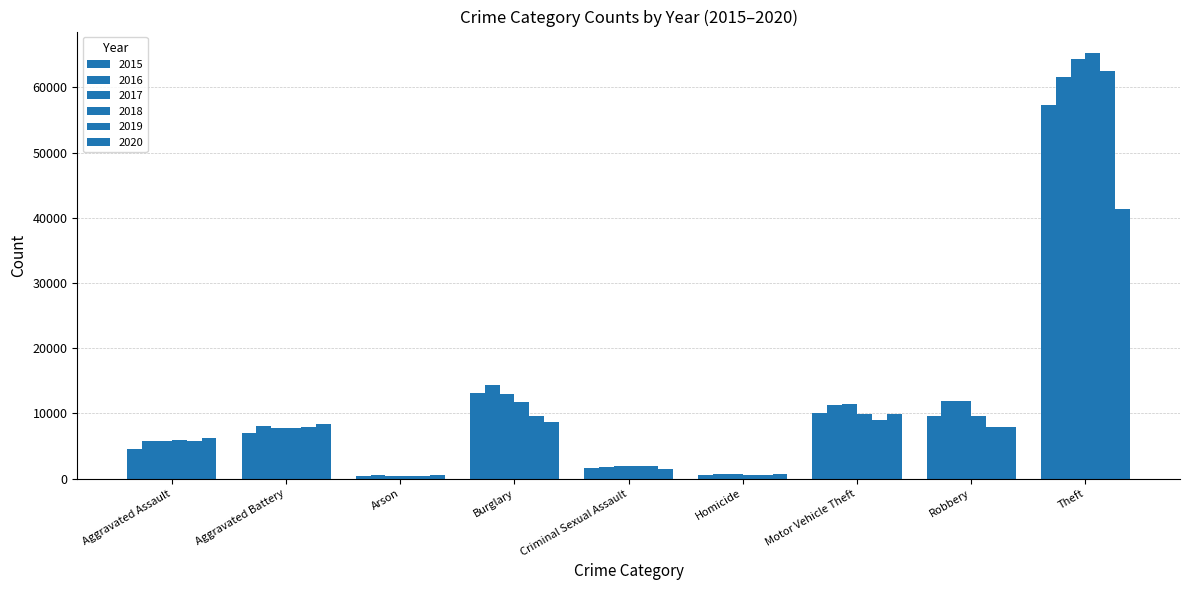

What is the sum of the 2019 values at Aggravated Assault and Theft?

68332